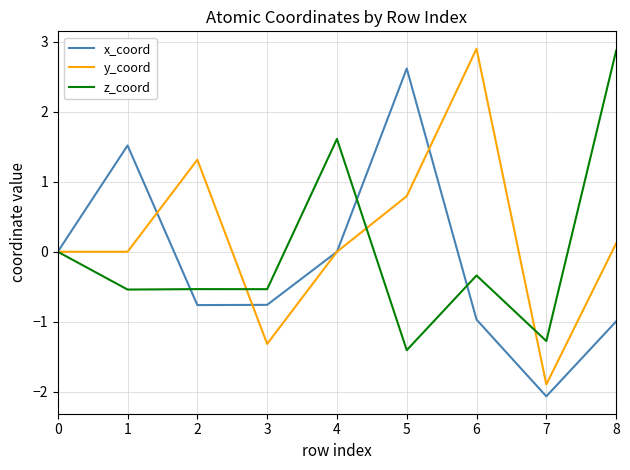

Which series has the largest total across all categories?

y_coord